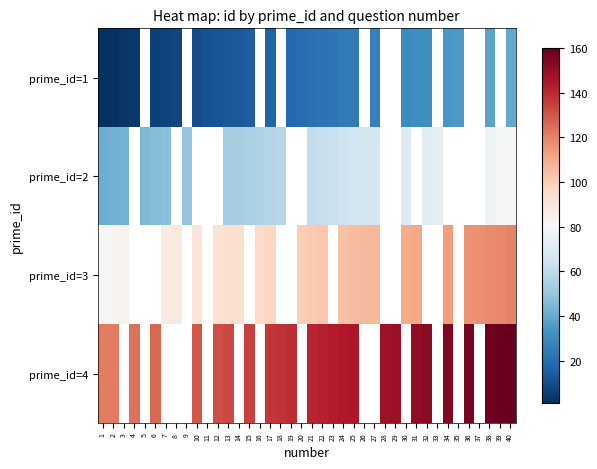

What is the difference between the maximum and minimum values in the prime_id=2 series?

39.0